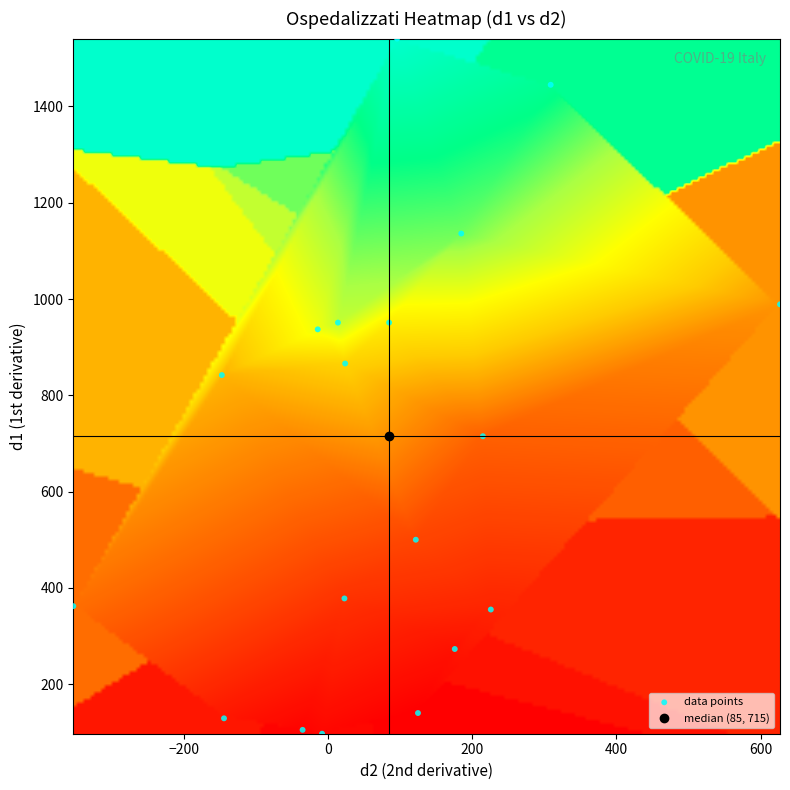

What is the range of X values (max minus min)?

980